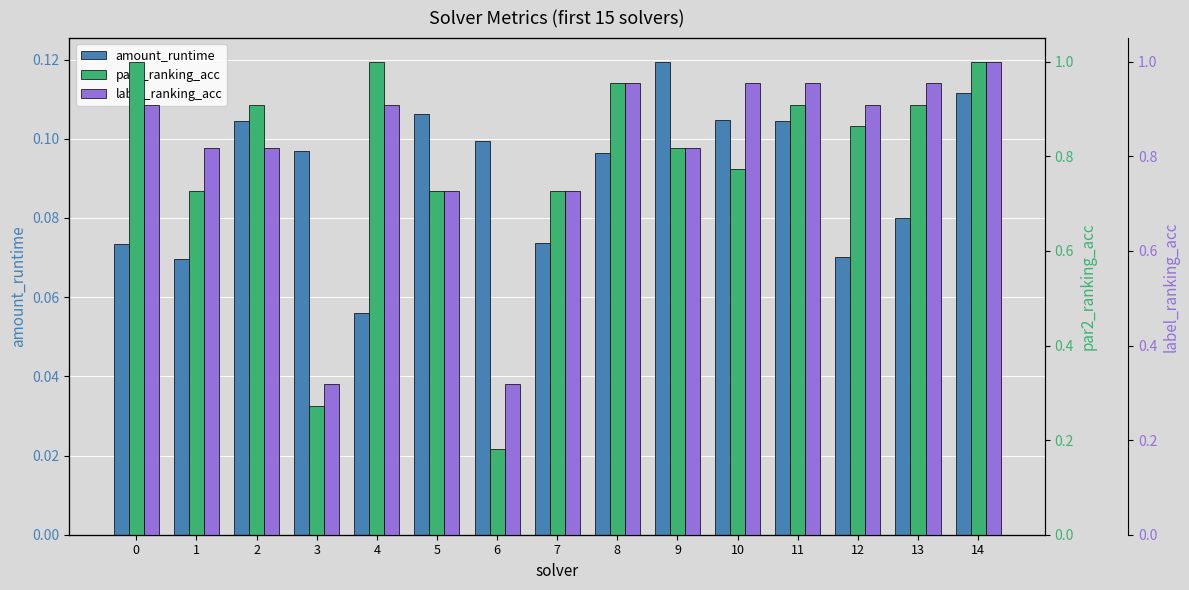

What is the value of the label_ranking_acc bar at the 7th from the left?

0.3